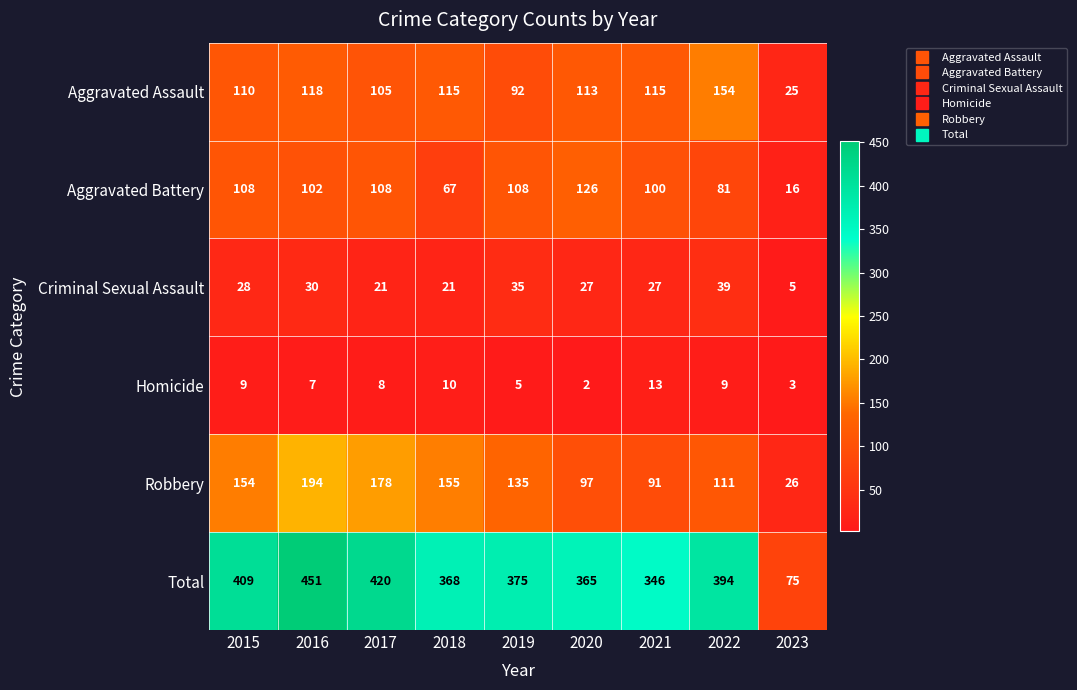

List the series in order of their peak value, highest first.

Total, Robbery, Aggravated Assault, Aggravated Battery, Criminal Sexual Assault, Homicide